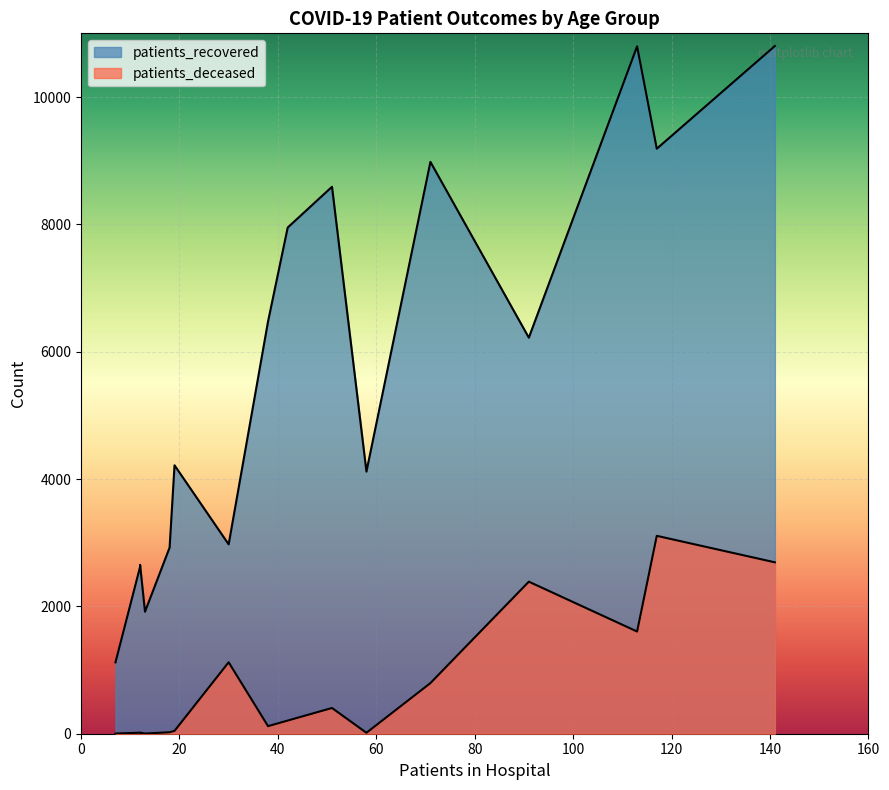

What is the total value across all series at 60 - 64?

8994